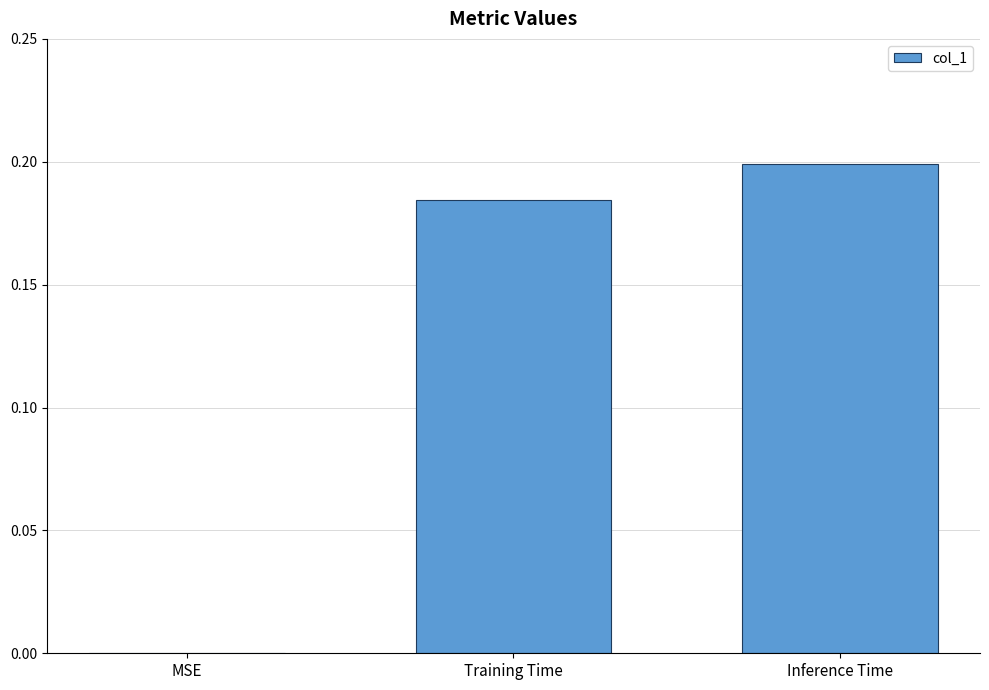

The chart shows a value of 0.3 at Inference Time. True or false?

False